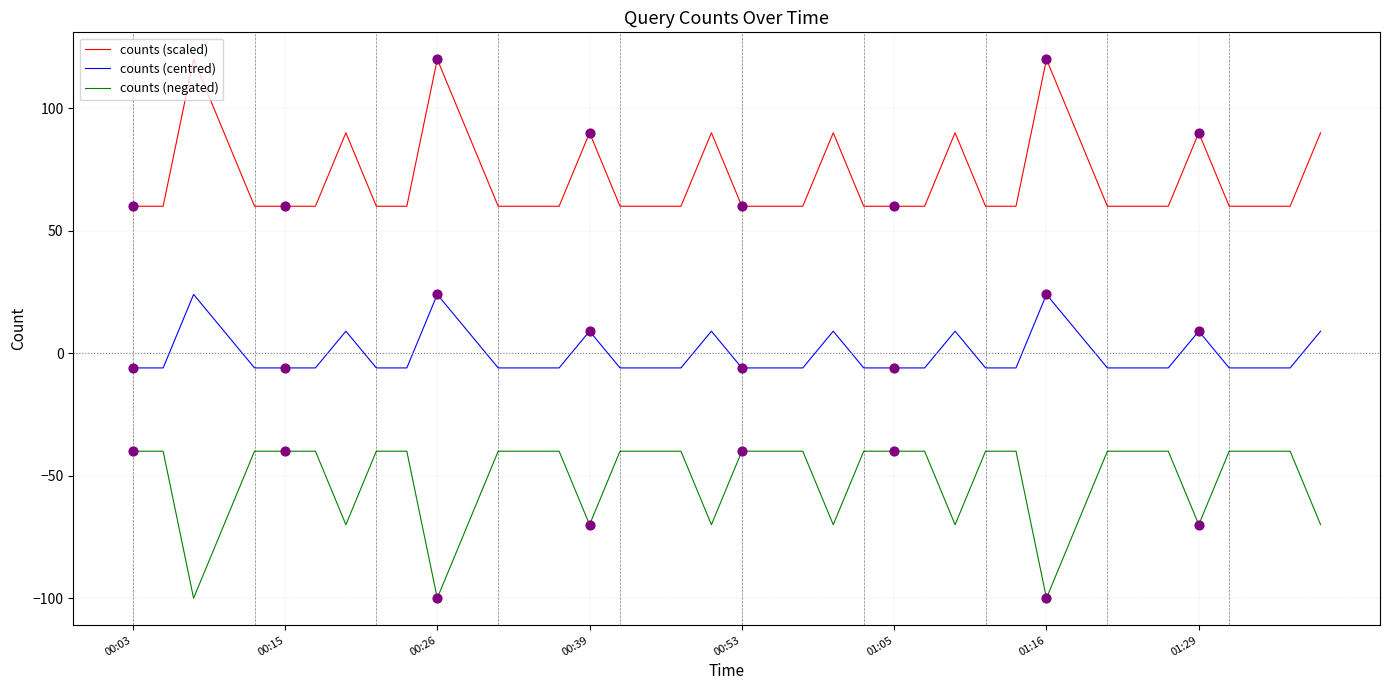

Which series has the largest total across all categories?

counts (scaled)